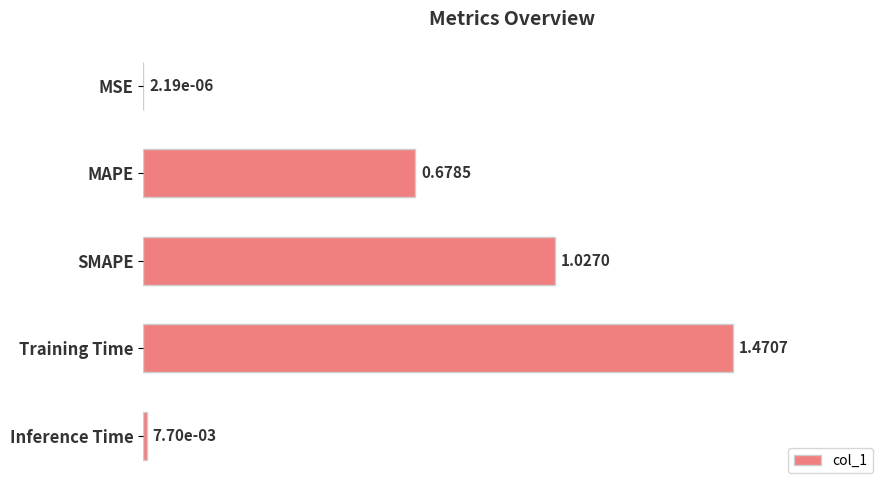

Which has a higher value, MAPE or SMAPE?

SMAPE